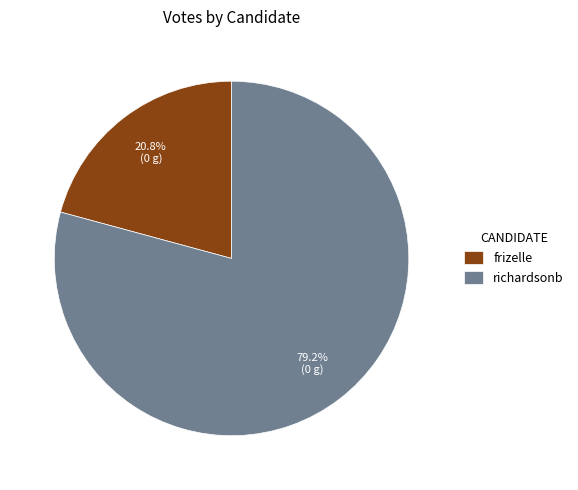

How many slices are in this pie chart?

2